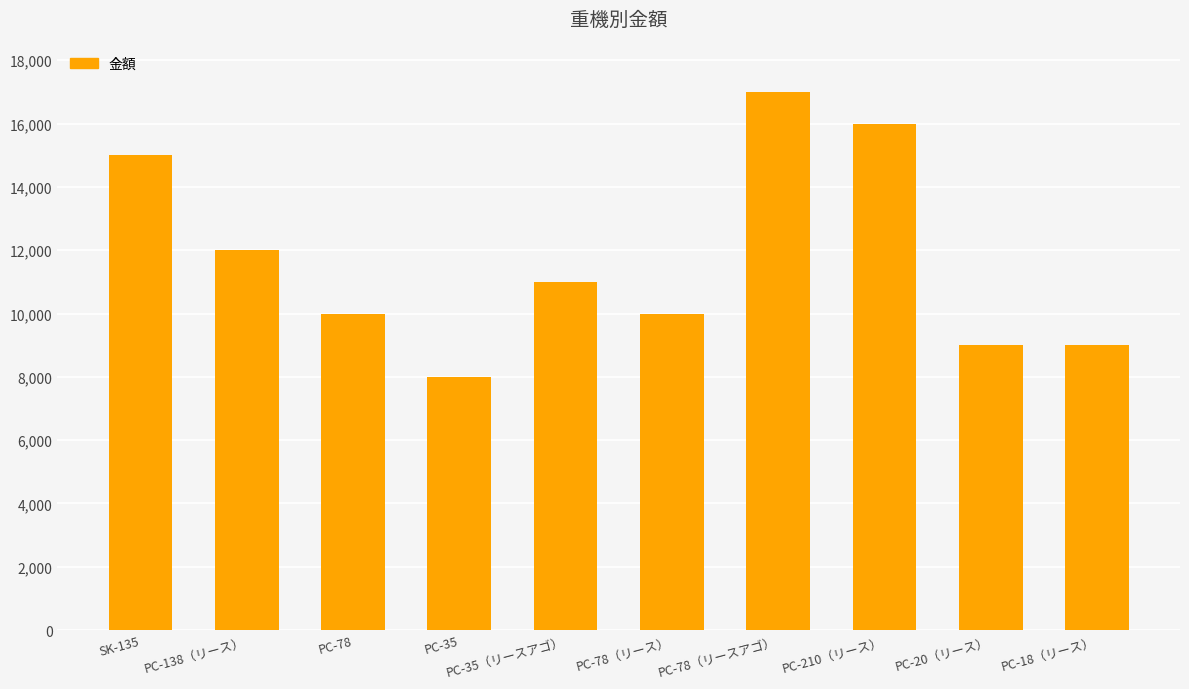

Where is the data nearest to the value 12500?

PC-138（リース）